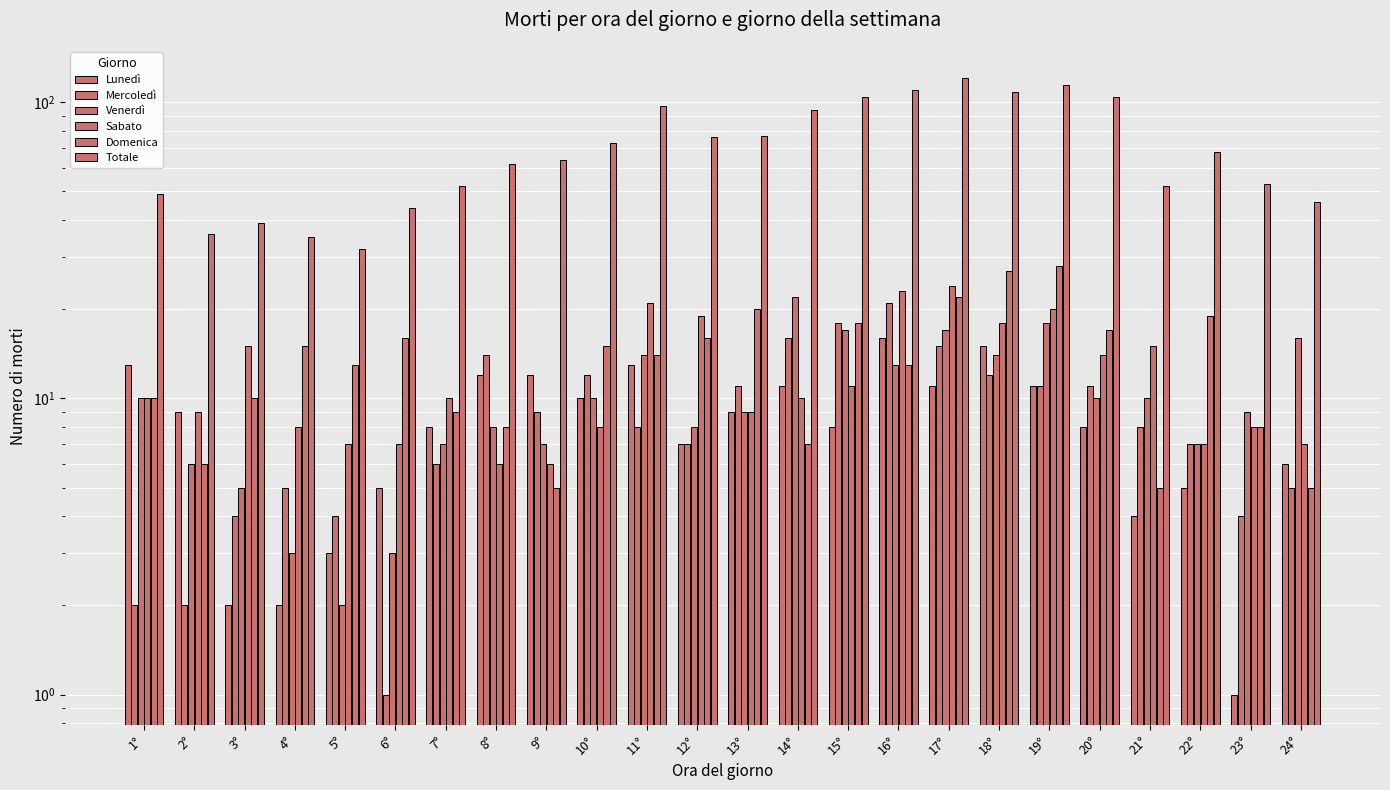

List the series in order of their peak value, lowest first.

Lunedì, Mercoledì, Venerdì, Sabato, Domenica, Totale